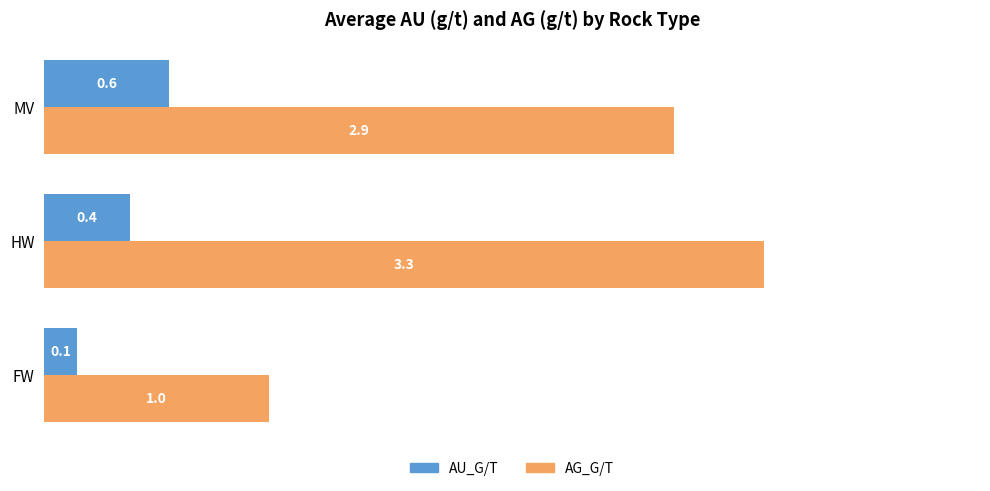

What are all the series names shown in the legend?

AU_G/T, AG_G/T